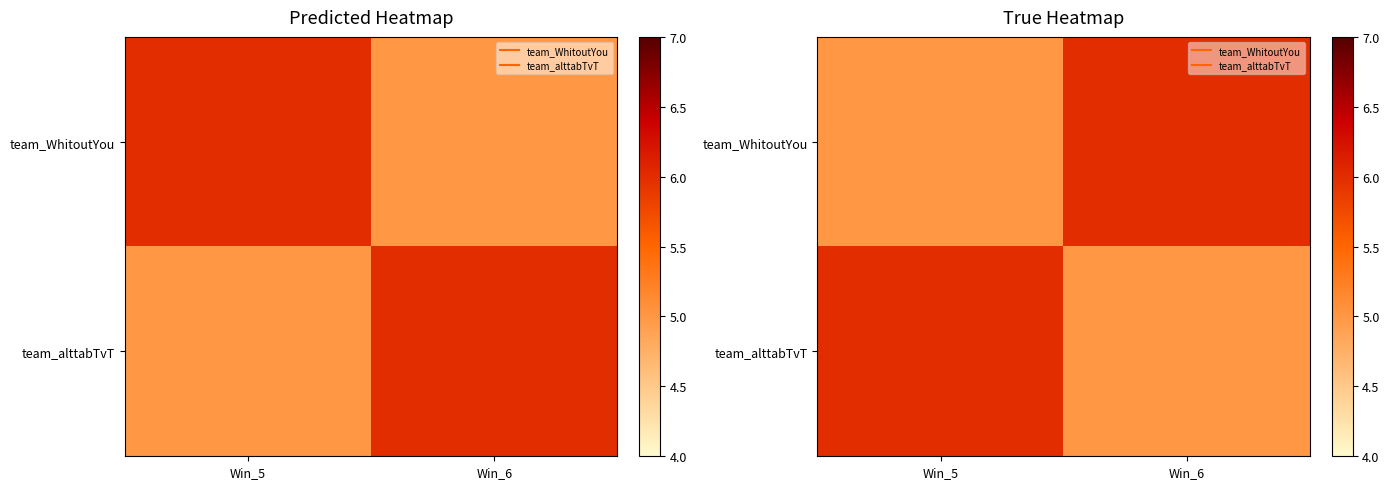

Is the value of team_alttabTvT at Win_5 greater than the value of team_WhitoutYou at Win_5?

Yes